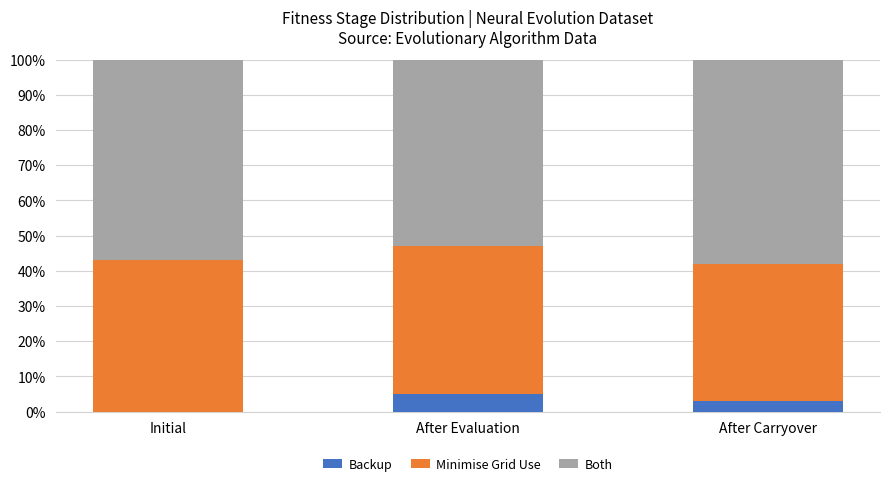

Reading left to right, transcribe the values for Backup.

Initial=0	After Evaluation=5	After Carryover=3